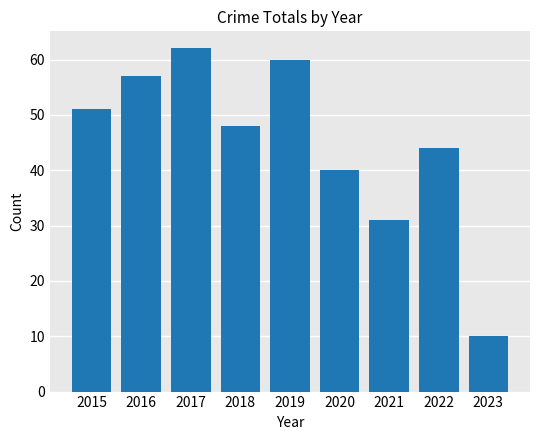

Is it true that the value at 2021 is 31?

True